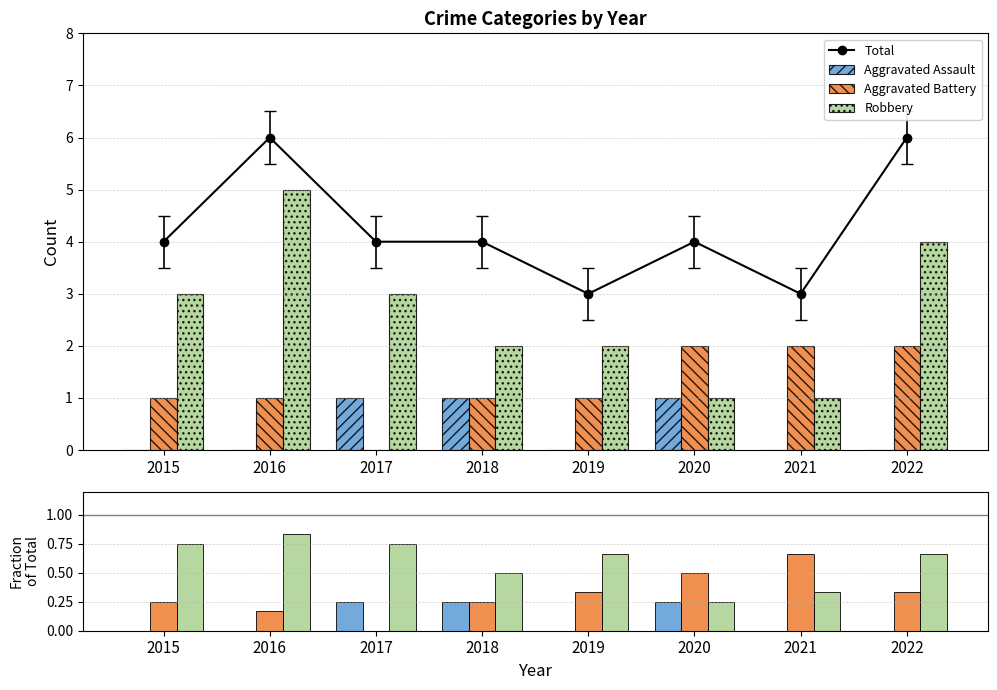

What are all the series names shown in the legend?

Total, Aggravated Assault, Aggravated Battery, Robbery